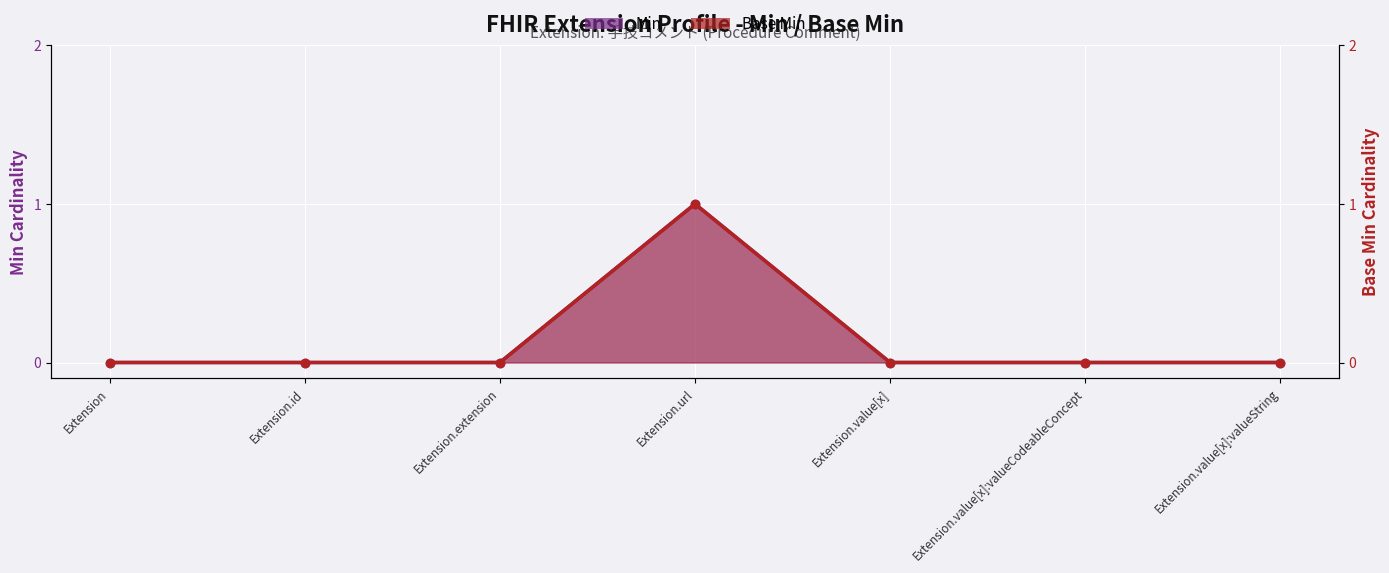

Rank the series at Extension.value[x]:valueString from highest to lowest value.

Min, Base Min